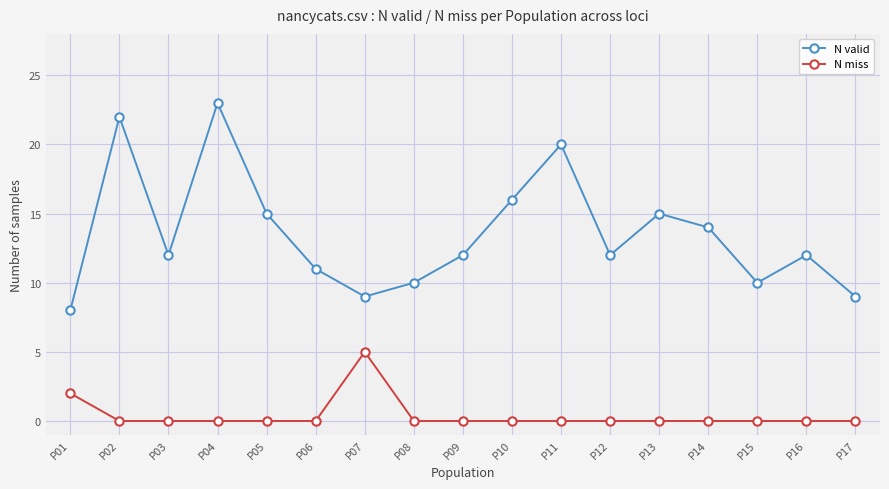

Which category has the highest value across all series?

P04